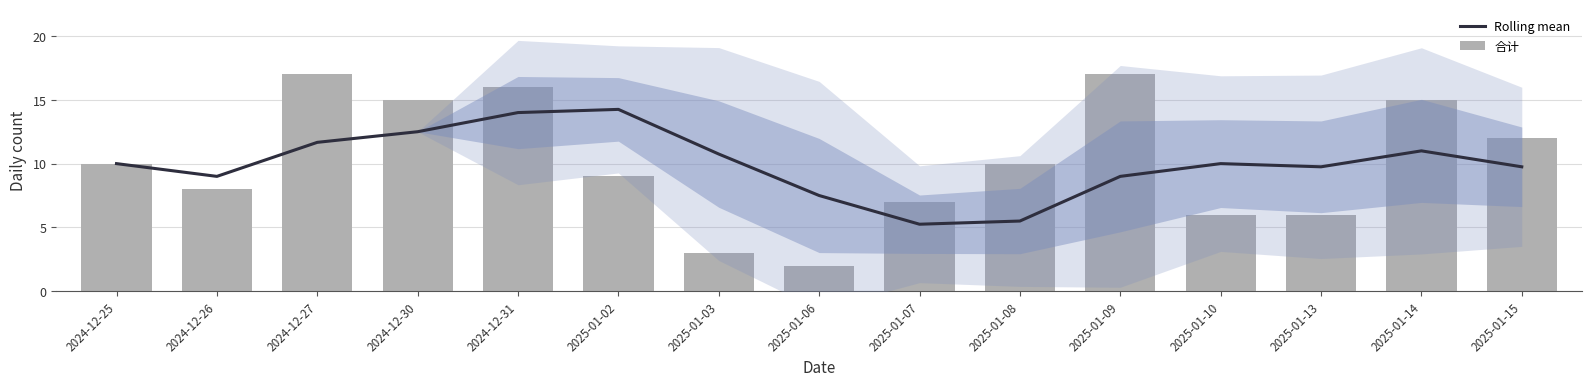

The value of 合计 at 2025-01-10 is 6.0. True or false?

True